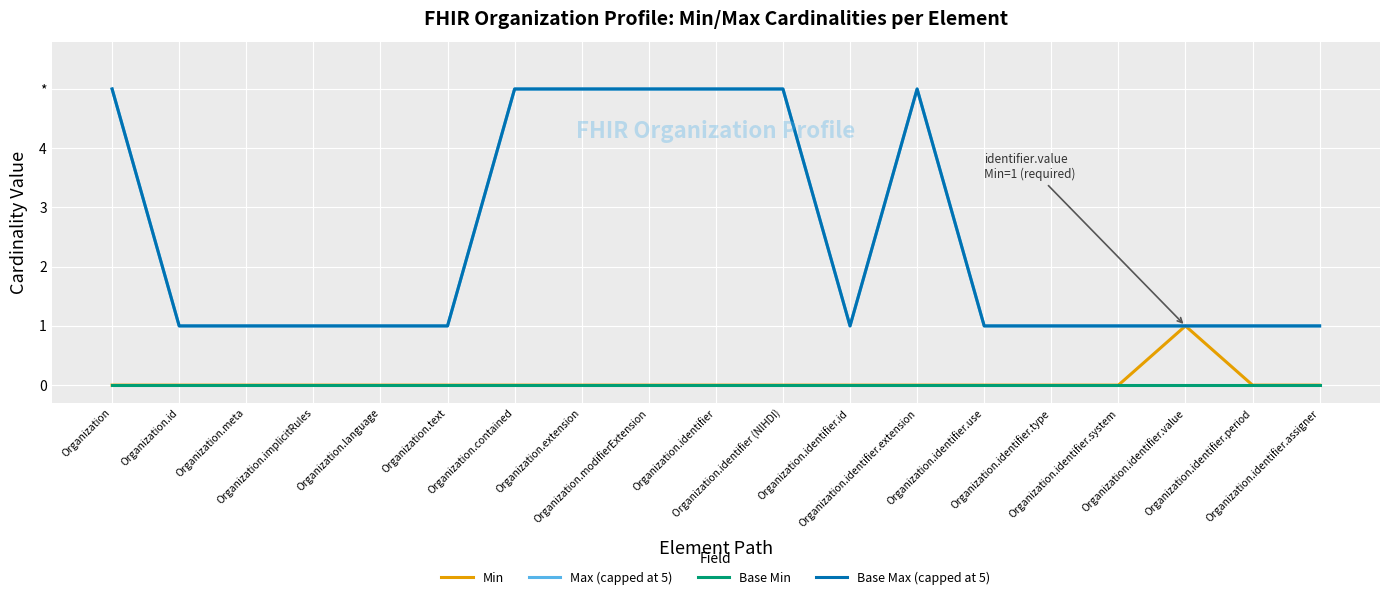

What is the label of the 6th point from the right?

Organization.identifier.use